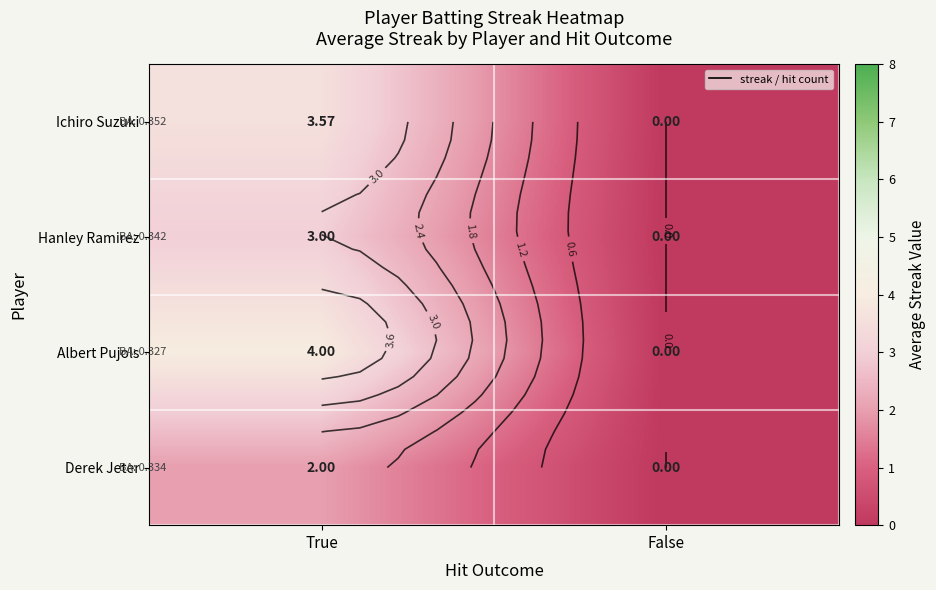

Rank the series by their maximum value, from highest to lowest.

Albert Pujols, Ichiro Suzuki, Hanley Ramirez, Derek Jeter